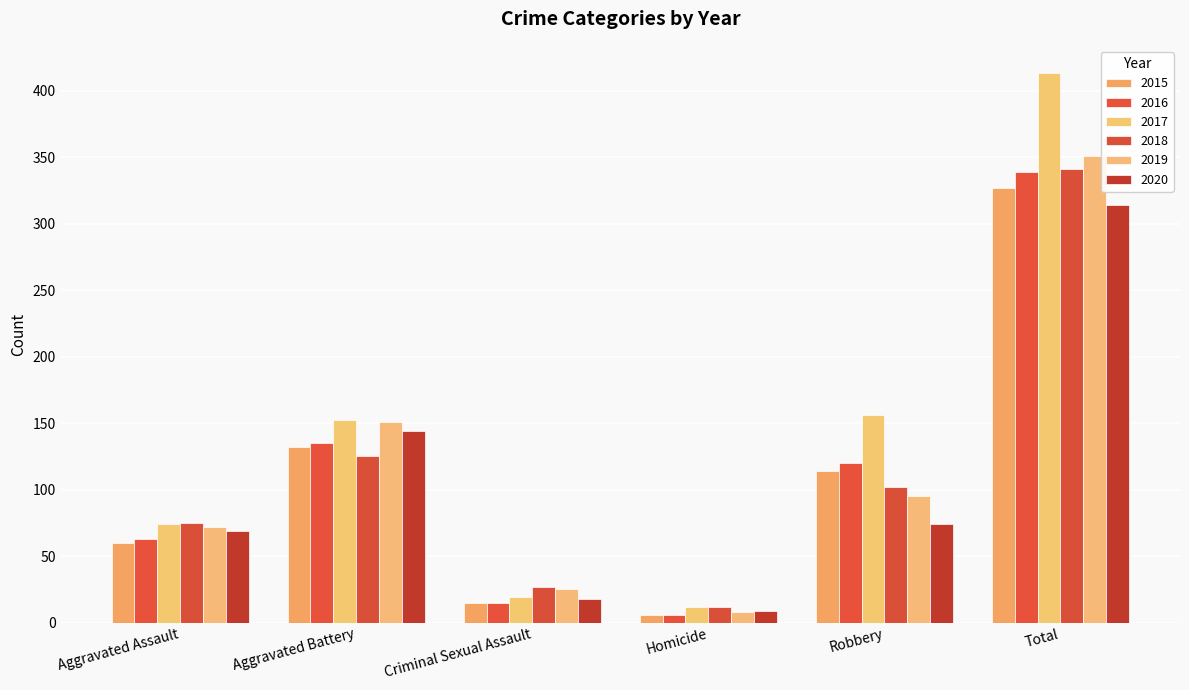

How many series are shown in this chart?

6